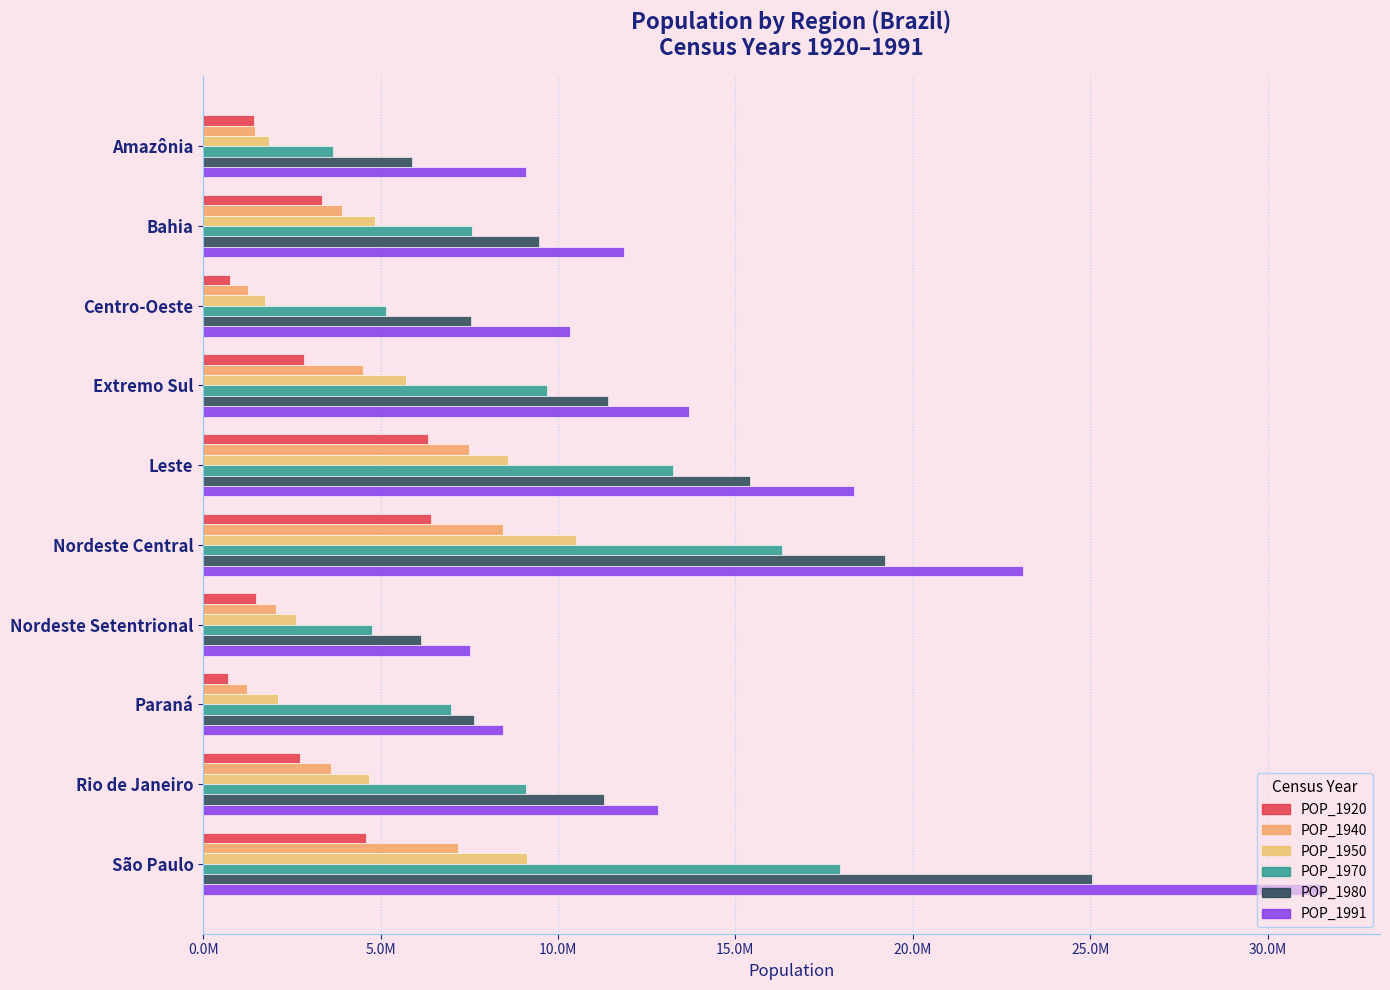

List the series in order of their peak value, highest first.

POP_1991, POP_1980, POP_1970, POP_1950, POP_1940, POP_1920